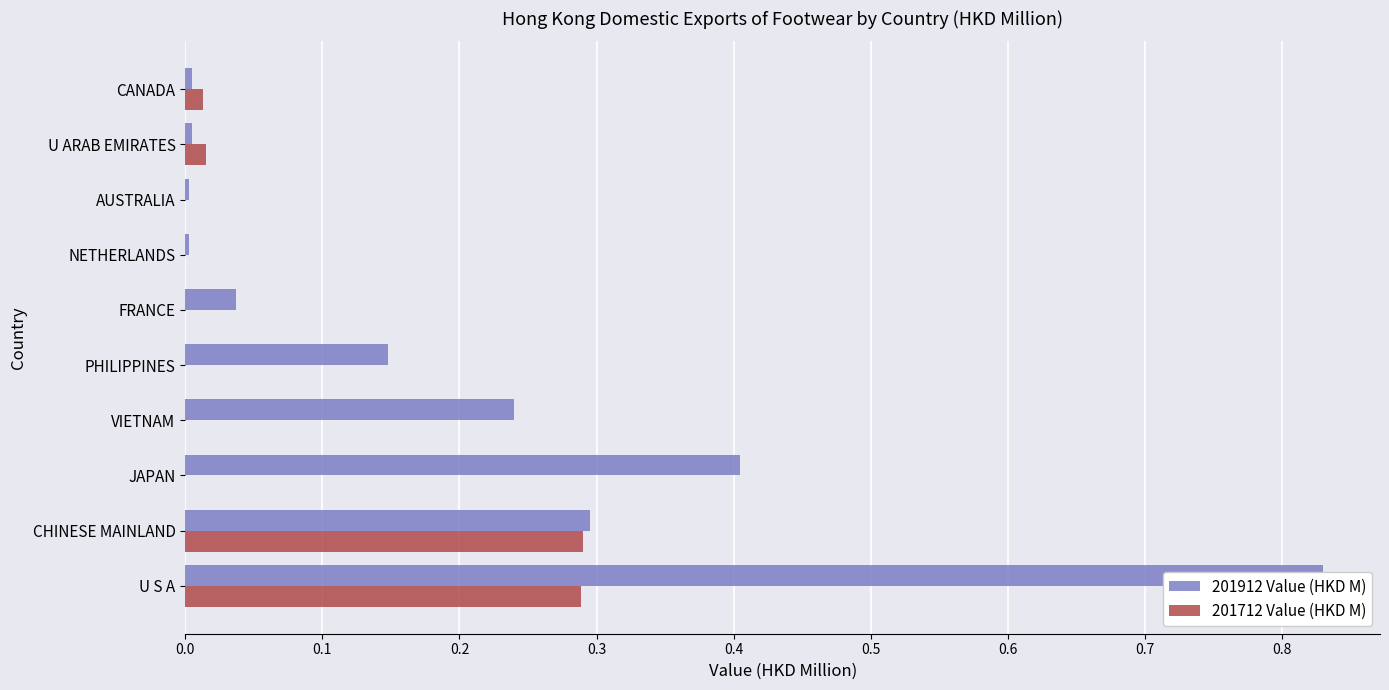

At how many categories does at least one series exceed 0?

10